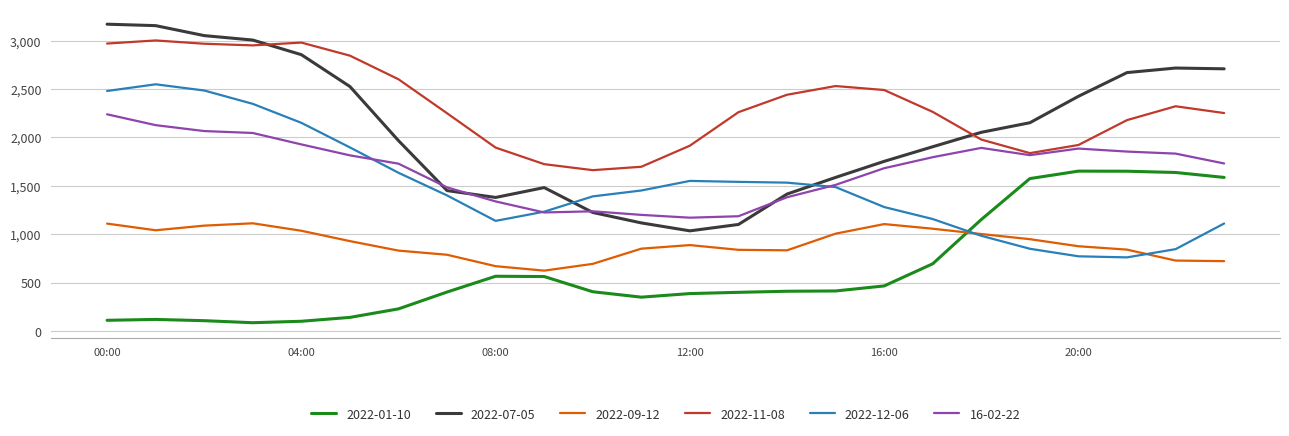

What is the lowest value of the 16-02-22 series?

1170